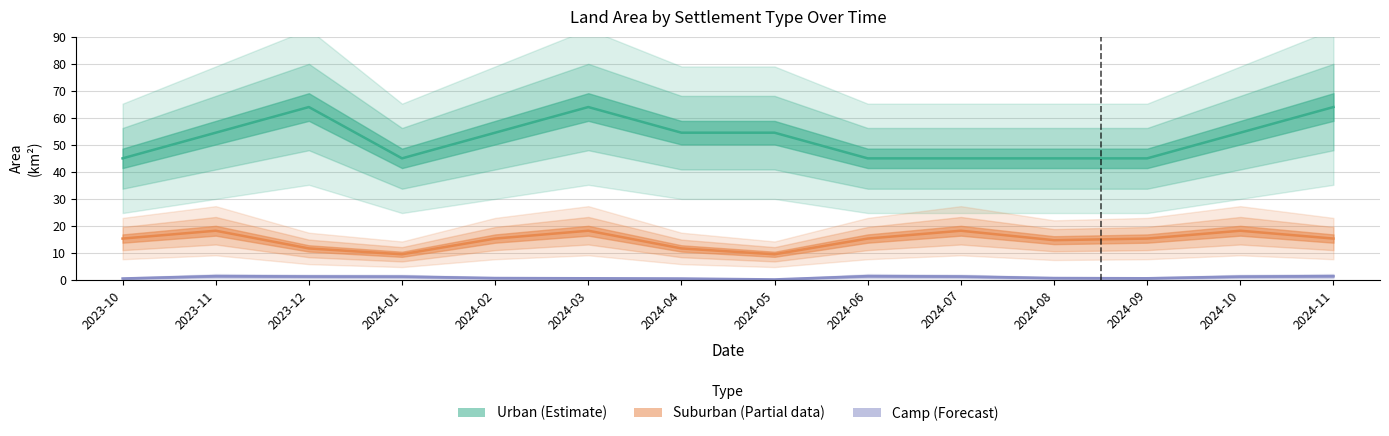

True or false: Camp_area and Suburban_area cross at least once.

False